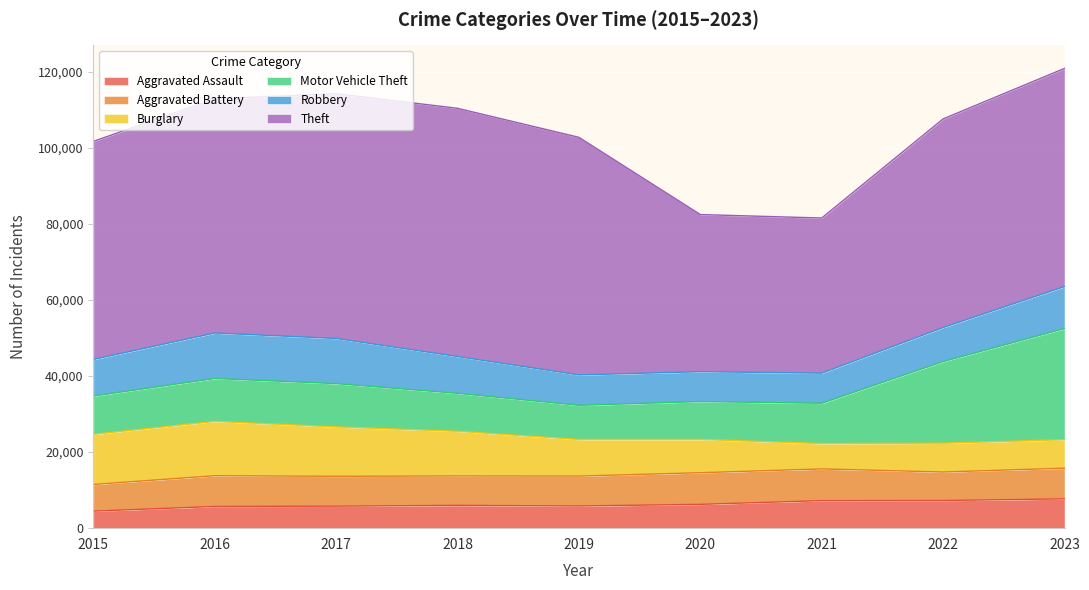

True or false: Robbery and Theft intersect in this chart.

False